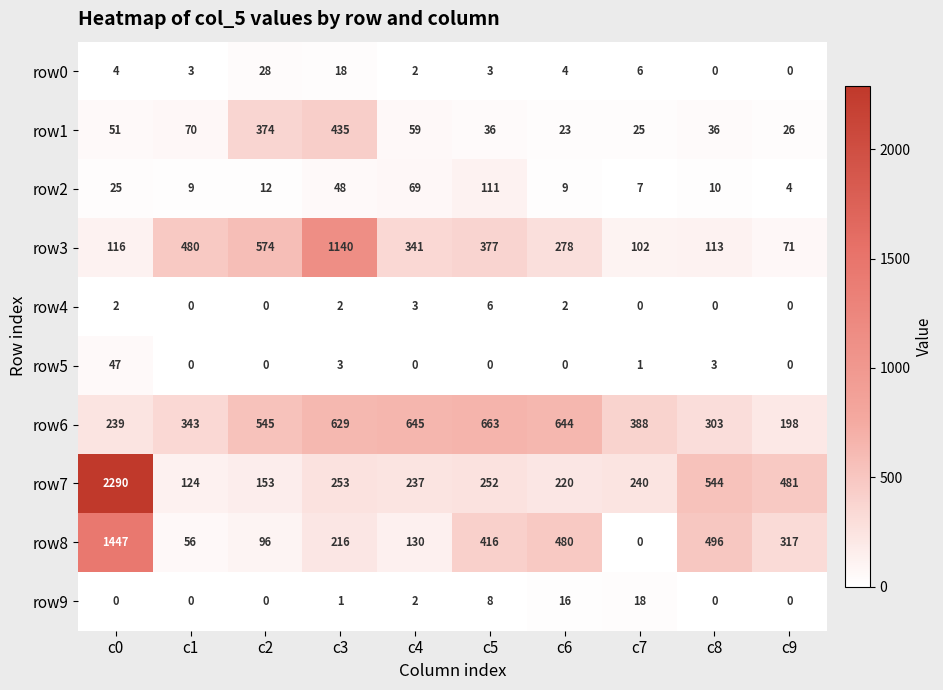

What is the average value of the row5 series?

5